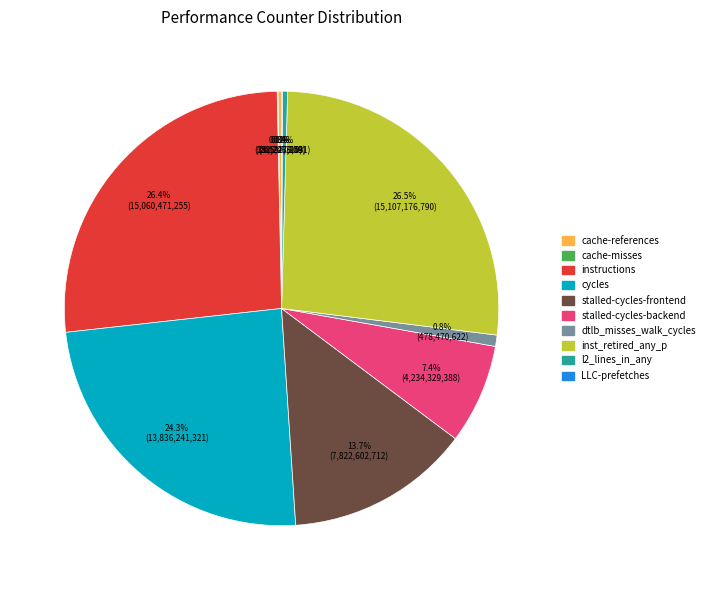

Approximately how many times larger is the value at stalled-cycles-backend compared to inst_retired_any_p?

0.3